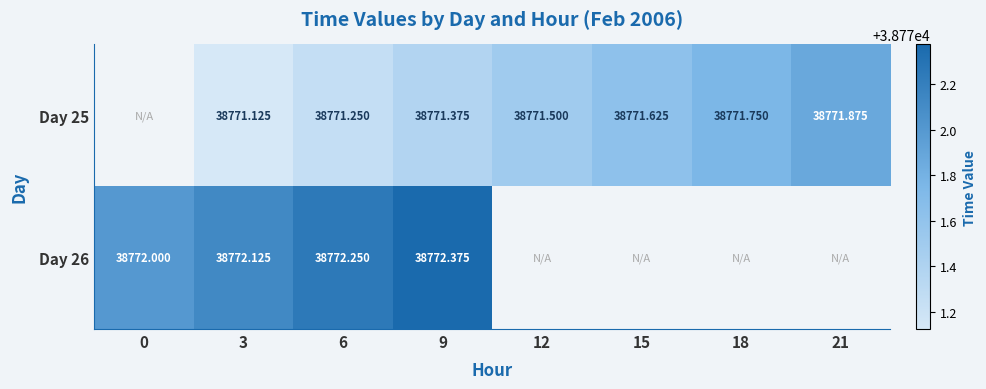

Is the value of Day 26 at 6 greater than the value of Day 25 at 9?

Yes